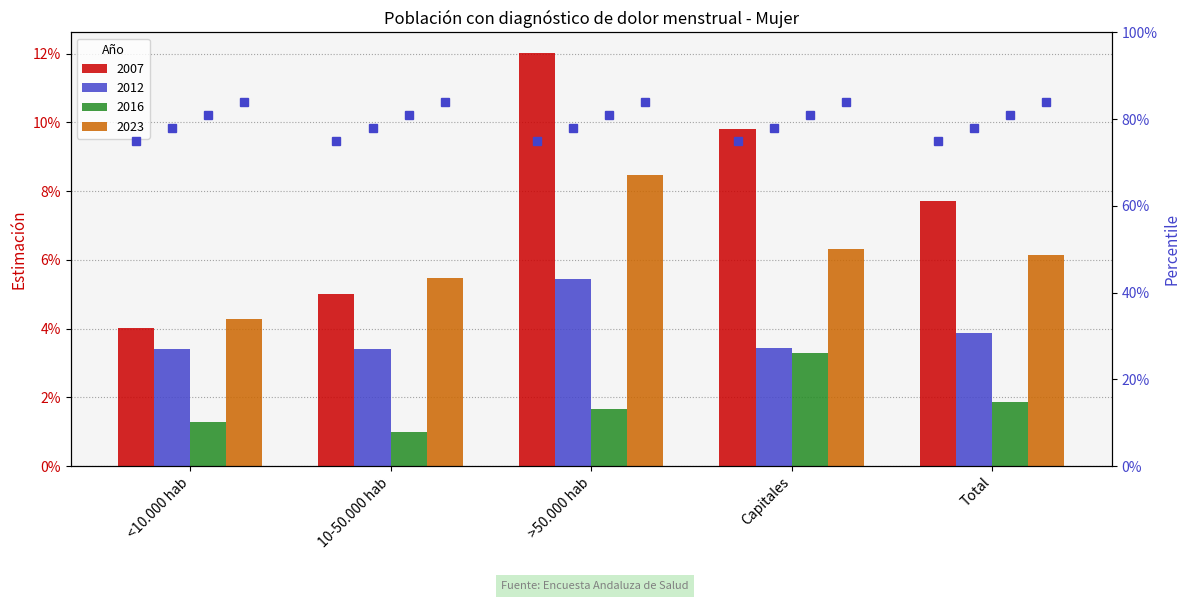

What is the sum of the 2007 values at >50.000 hab and Capitales?

0.2